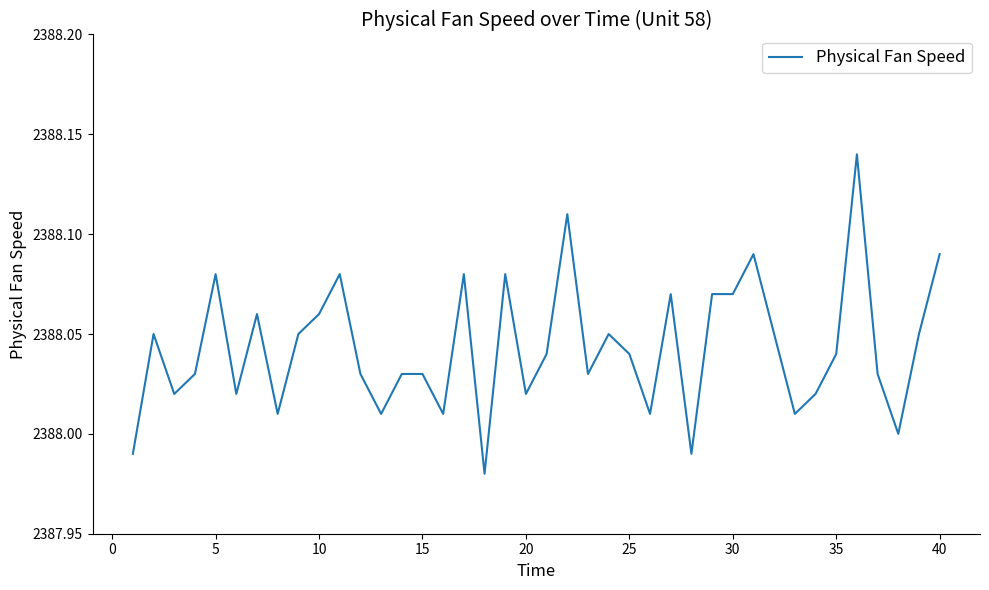

Count the number of data series in this chart.

1